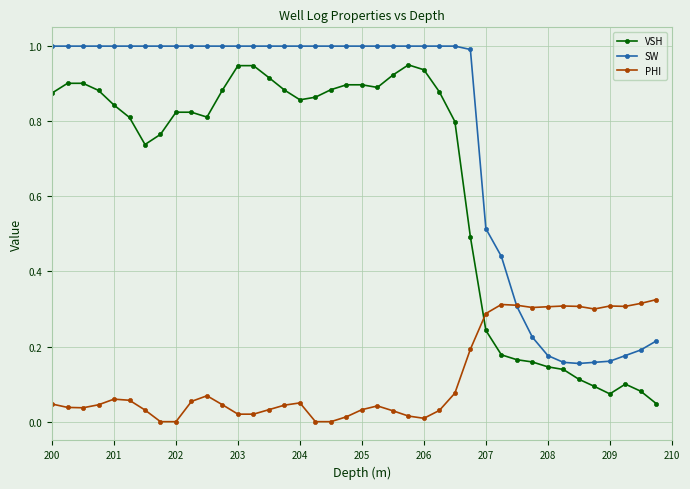

What is the maximum value shown in the chart?

1.0